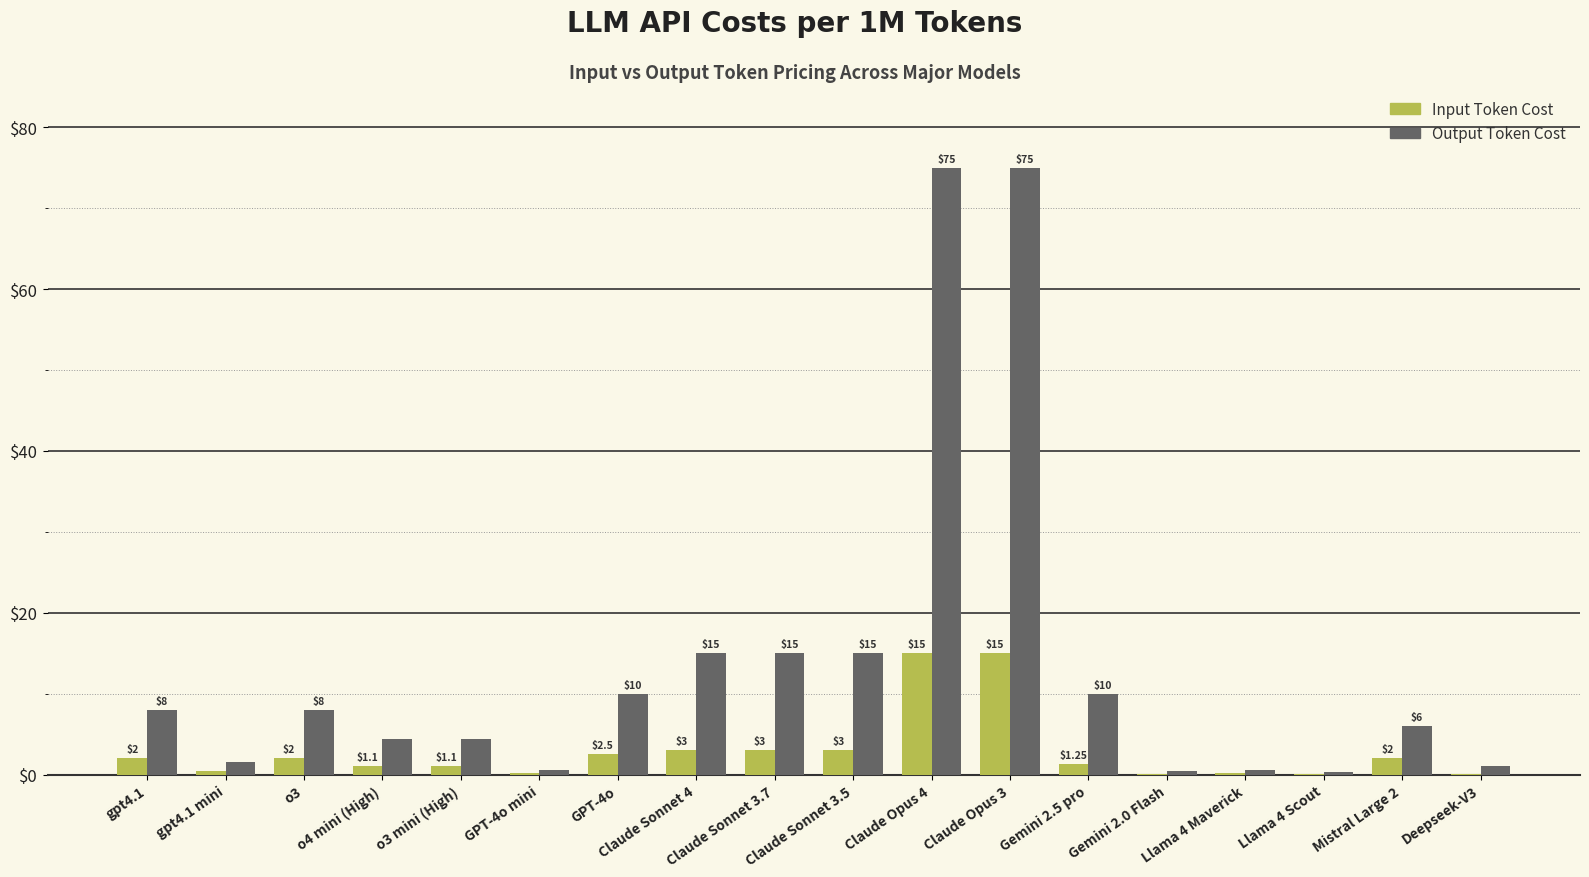

What is the total value across all series at Claude Opus 4?

90.0